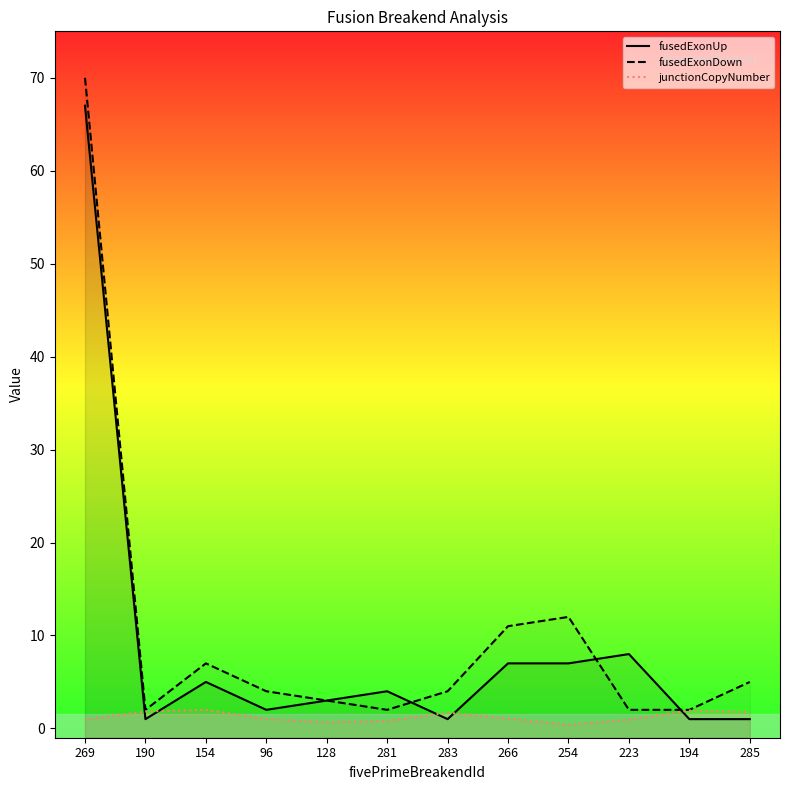

True or false: fusedExonDown has more than 0 points higher than both neighbors.

True